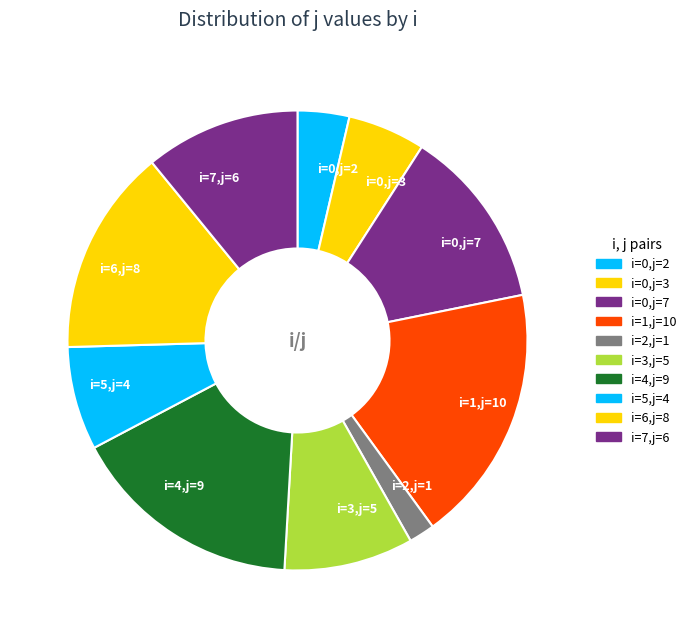

Which slice is the smallest?

i=2,j=1